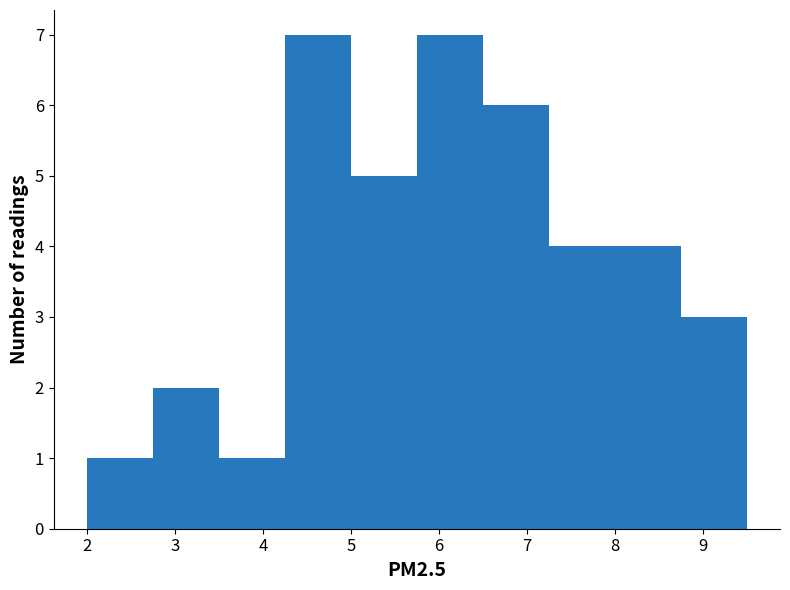

How tall is the bar that spans 2.75 to 3.50 on the x-axis? Neither the bar edges nor the heights are printed on the chart, so give them approximately, as read against the axes.

2